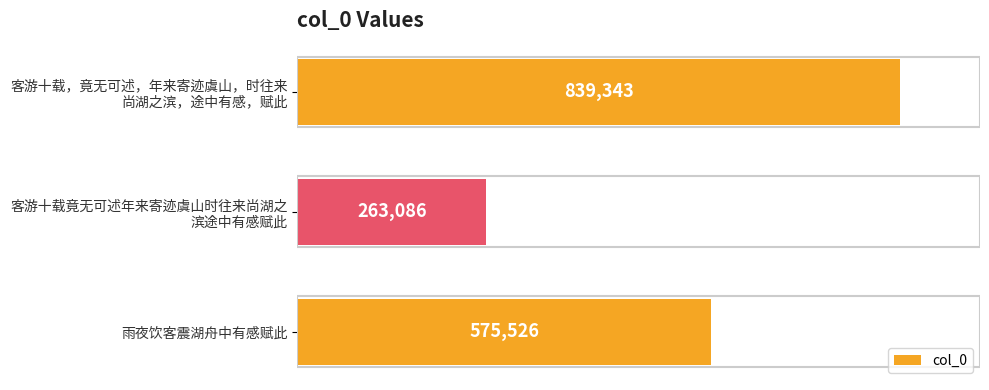

What is the difference between the maximum and minimum values?

576257